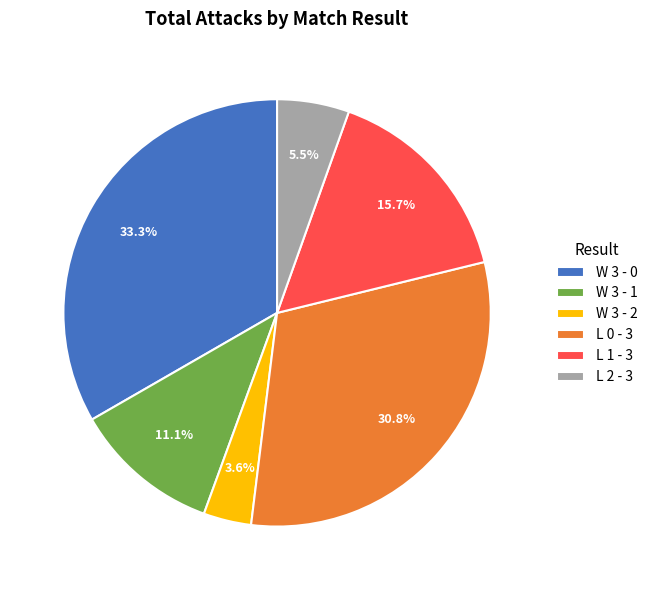

Rank the categories by value from highest to lowest.

W 3 - 0, L 0 - 3, L 1 - 3, W 3 - 1, L 2 - 3, W 3 - 2